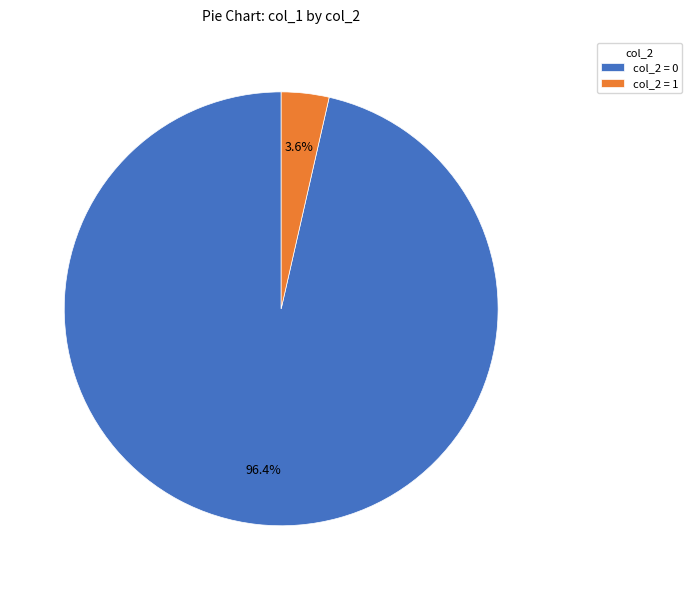

What is the majority slice?

col_2 = 0